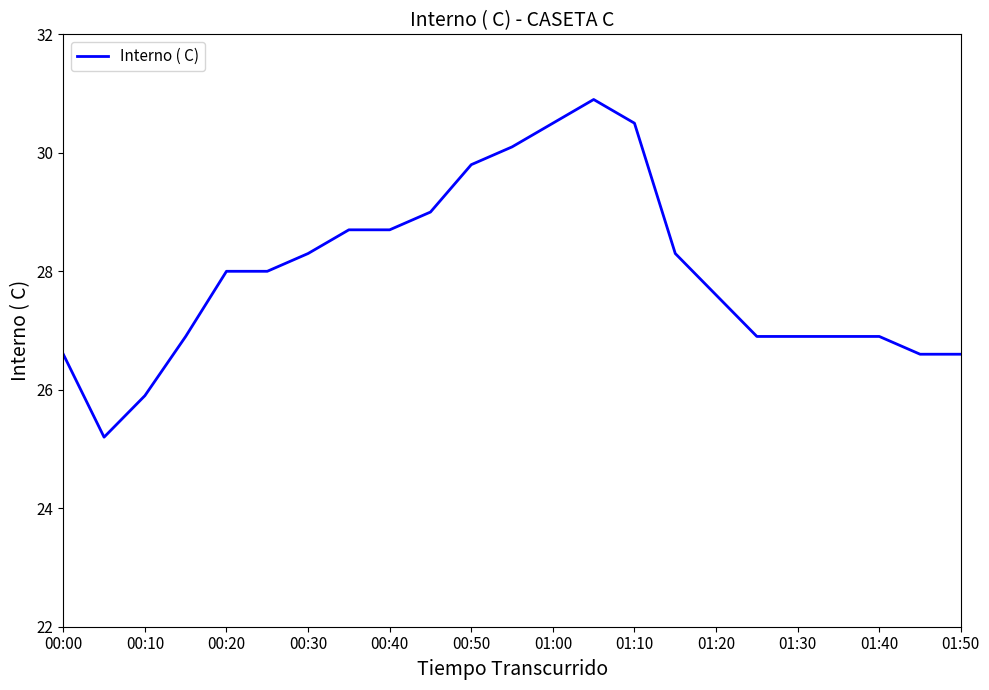

What is the difference between the maximum and minimum values?

5.7